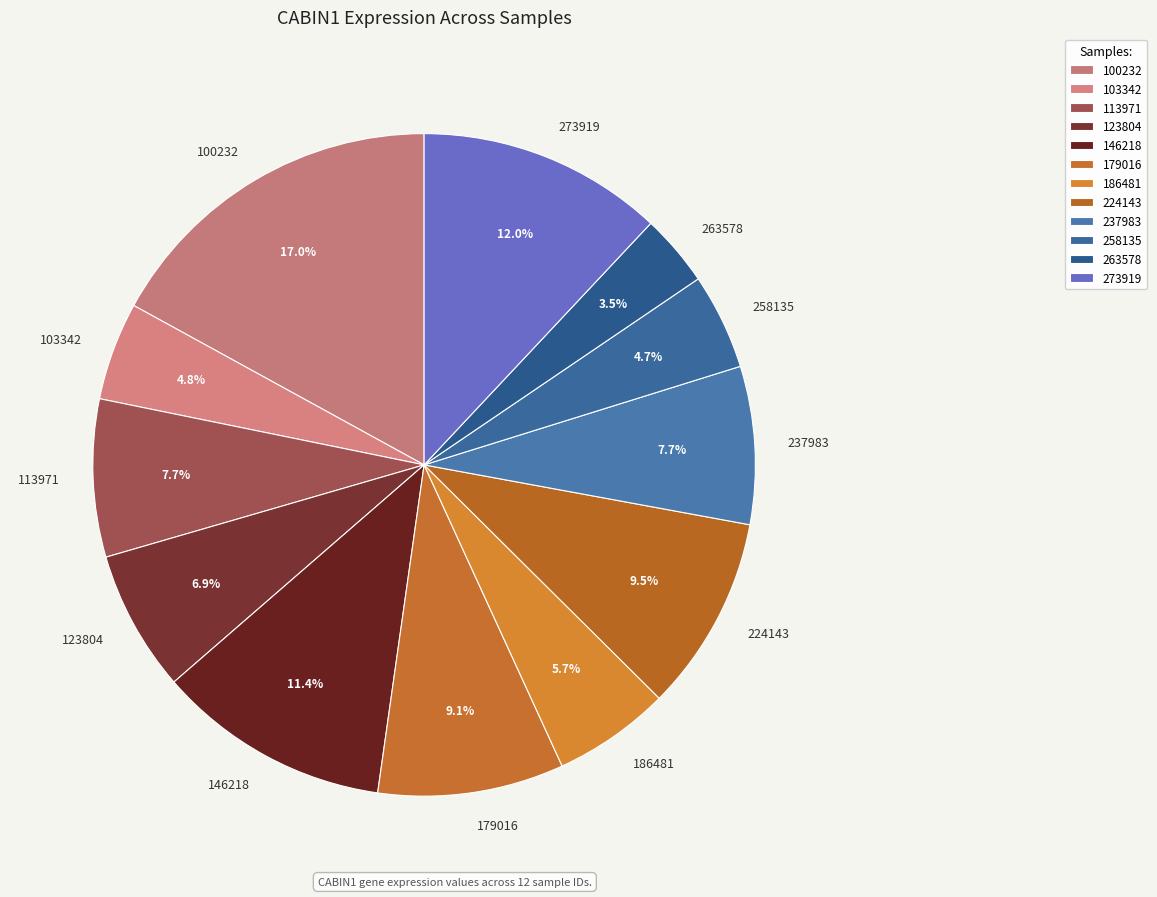

What is the smallest slice in the pie chart?

263578